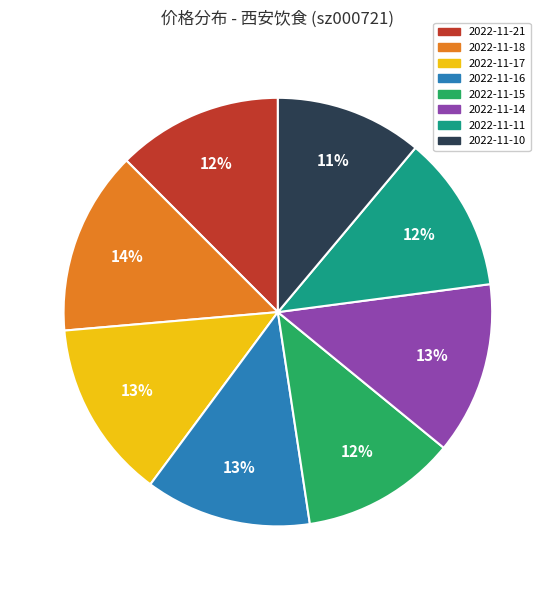

To the nearest percent, what is the combined percentage of 2022-11-14 and 2022-11-17?

26%